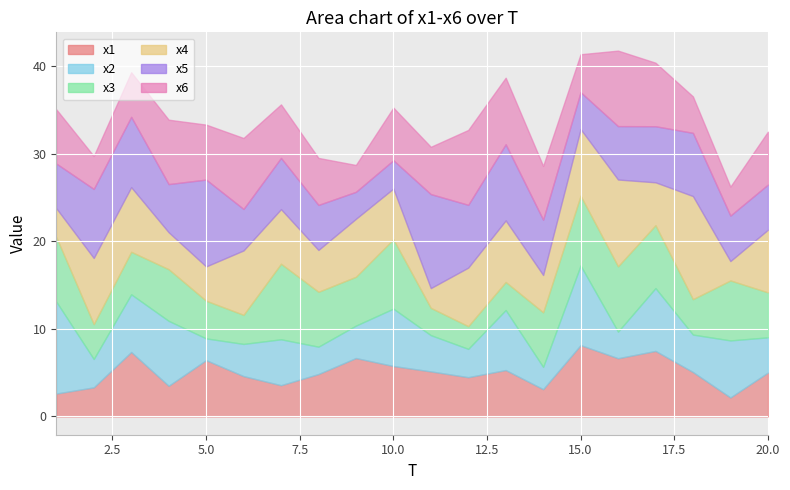

Is it true that x2 equals 4.3 at 18?

True